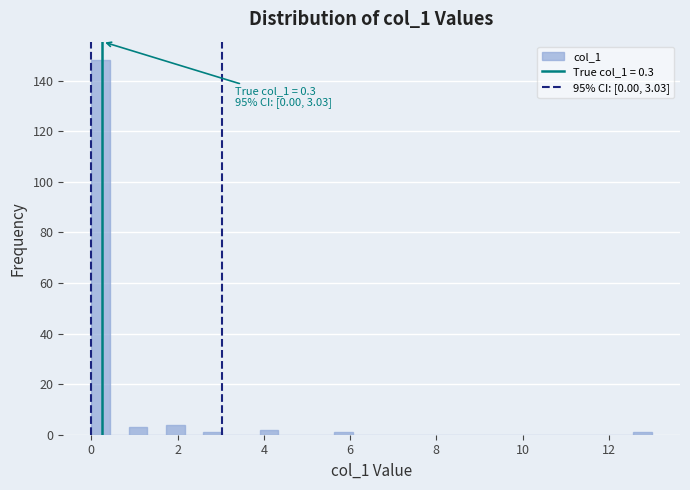

Around what value on the x-axis is the tallest bar? Give the approximate position of its centre, as read against the axis.

0.2